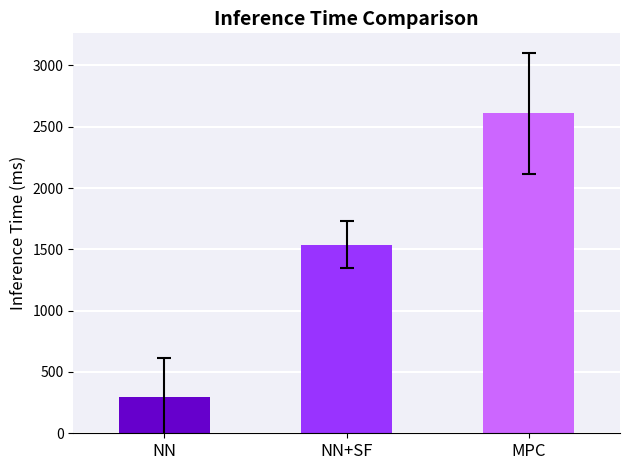

The value at NN is 450.3. True or false?

False